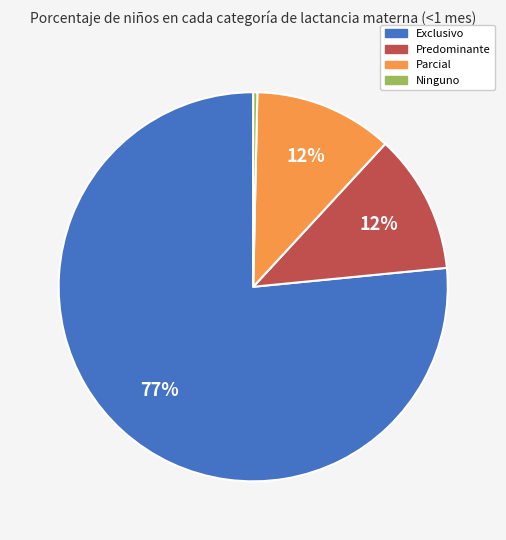

Between Predominante and Exclusivo, which is larger?

Exclusivo